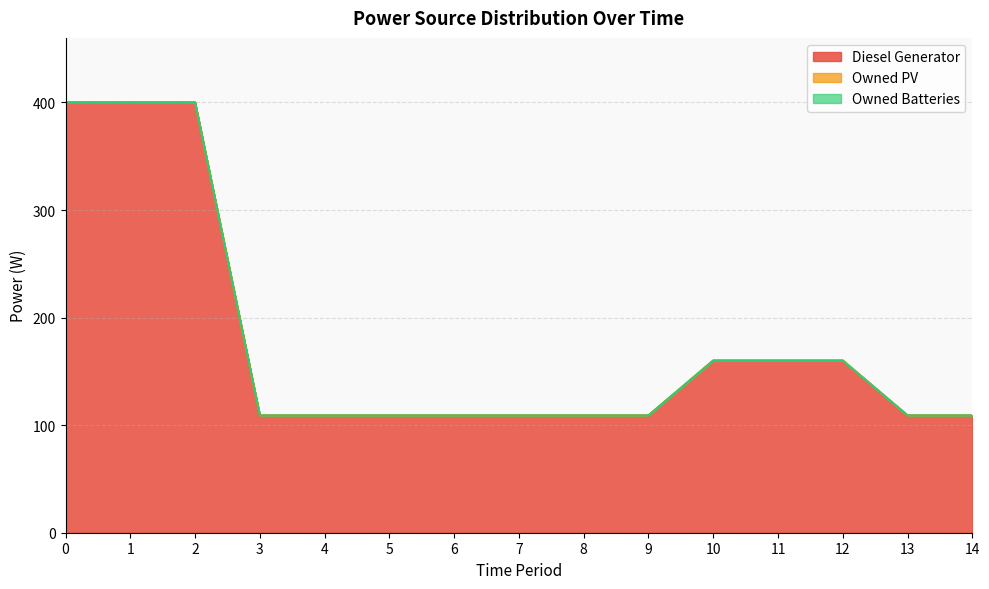

The value of Owned PV at 3 is 0. True or false?

True